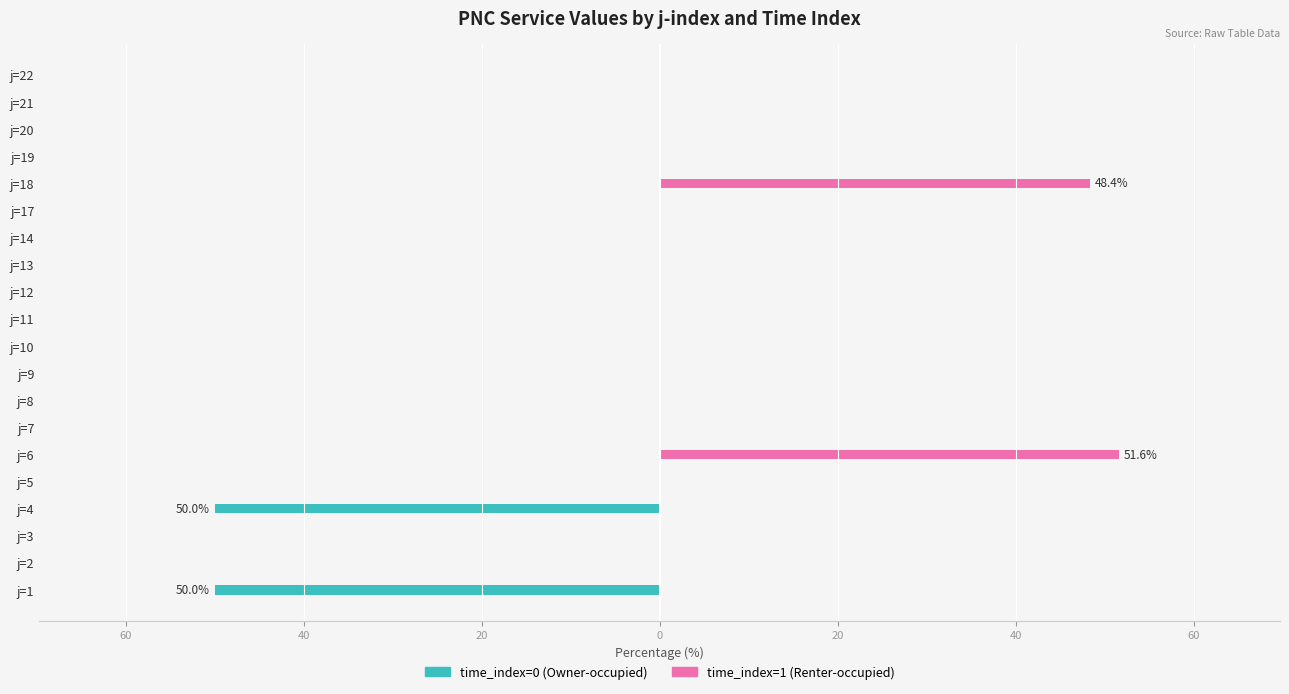

What is the difference between the maximum and second lowest values in the time_index=1 (Renter-occupied) series?

51.6